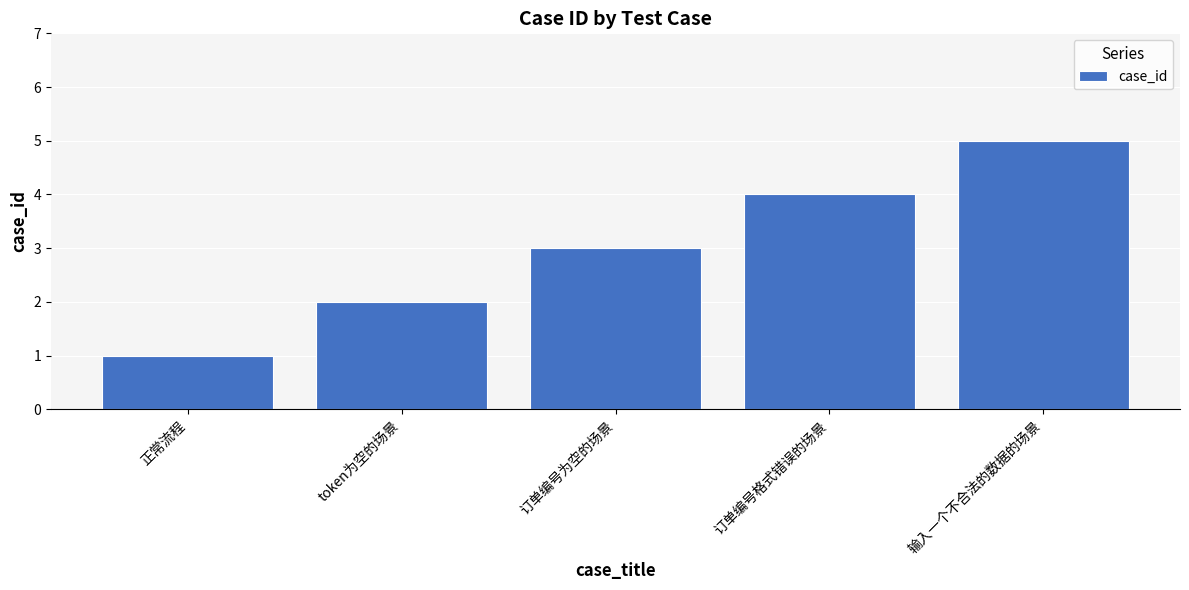

Which label corresponds to the largest value in the chart?

输入一个不合法的数据的场景